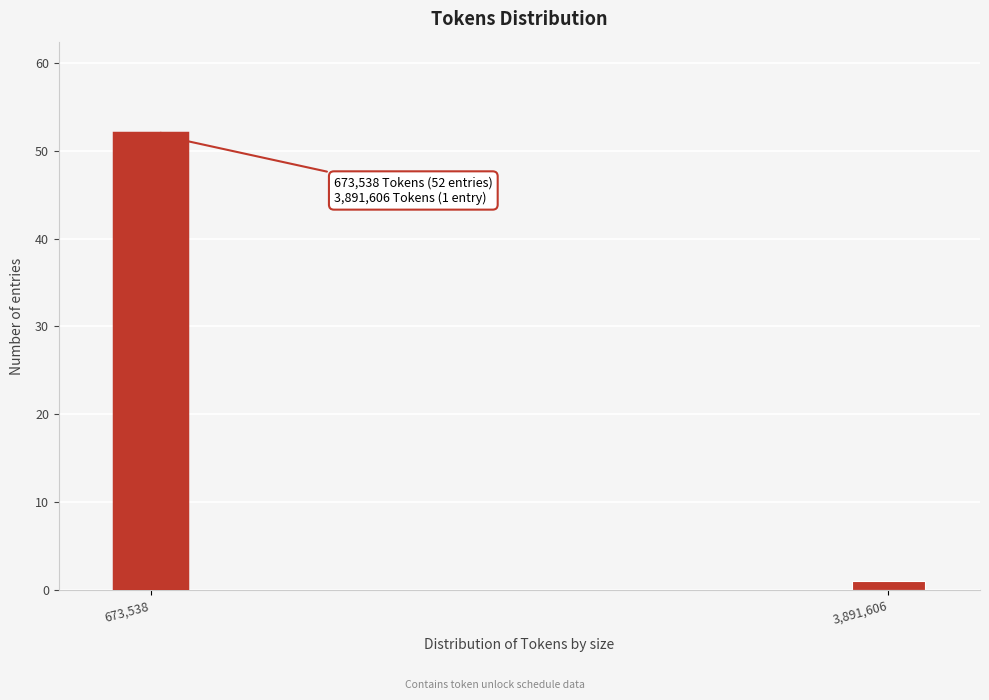

Reading right to left, list all the values displayed in this chart.

3,891,606=1	673,538=52